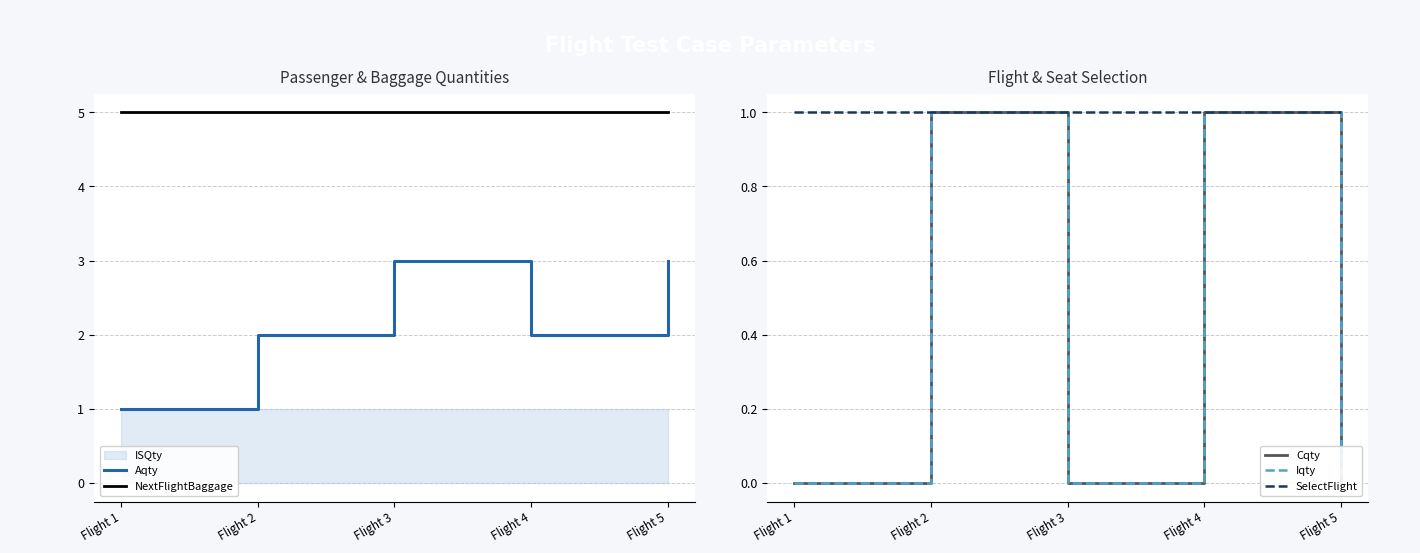

Is this an area chart (filled region under the line)?

No